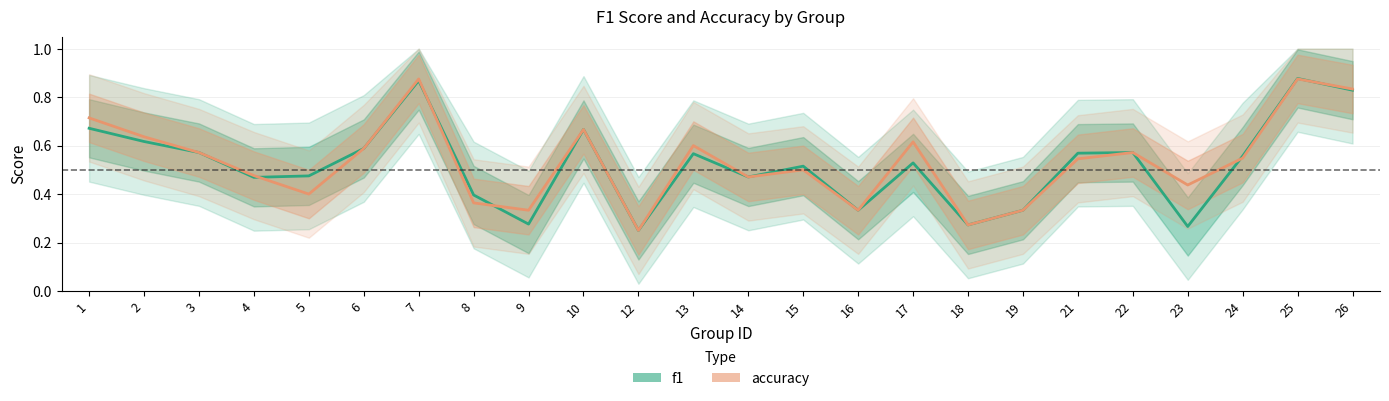

Where is accuracy nearest to the value 0?

12